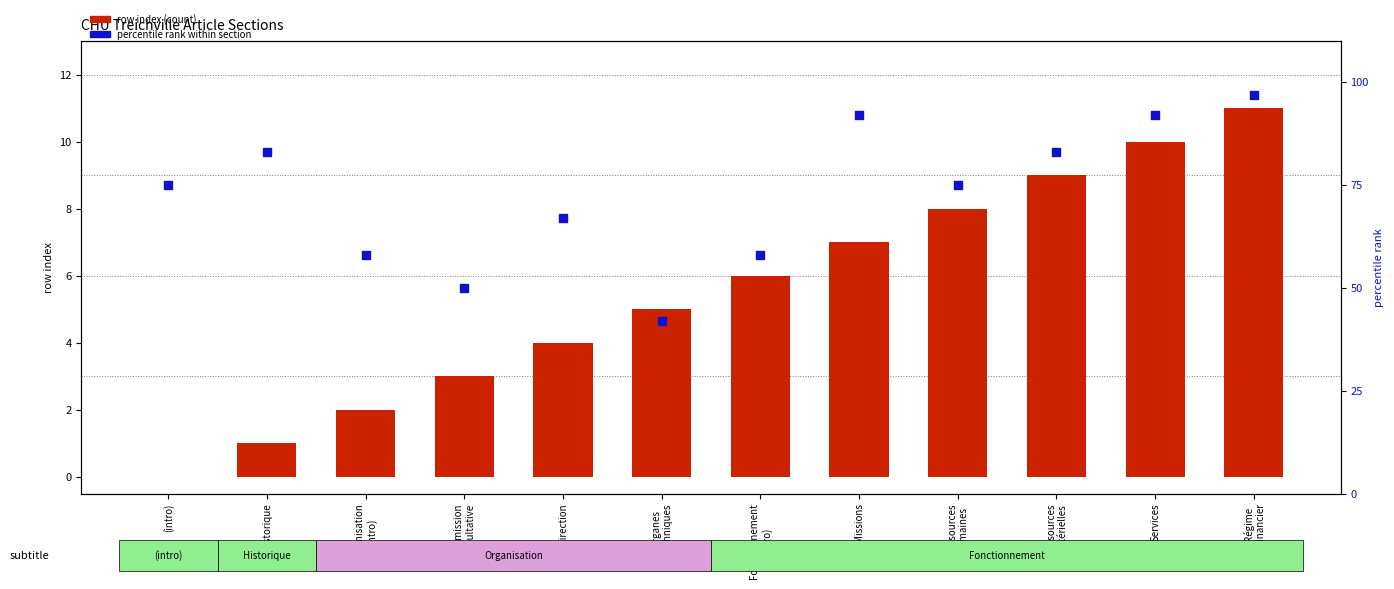

At how many categories does at least one series exceed 96?

1